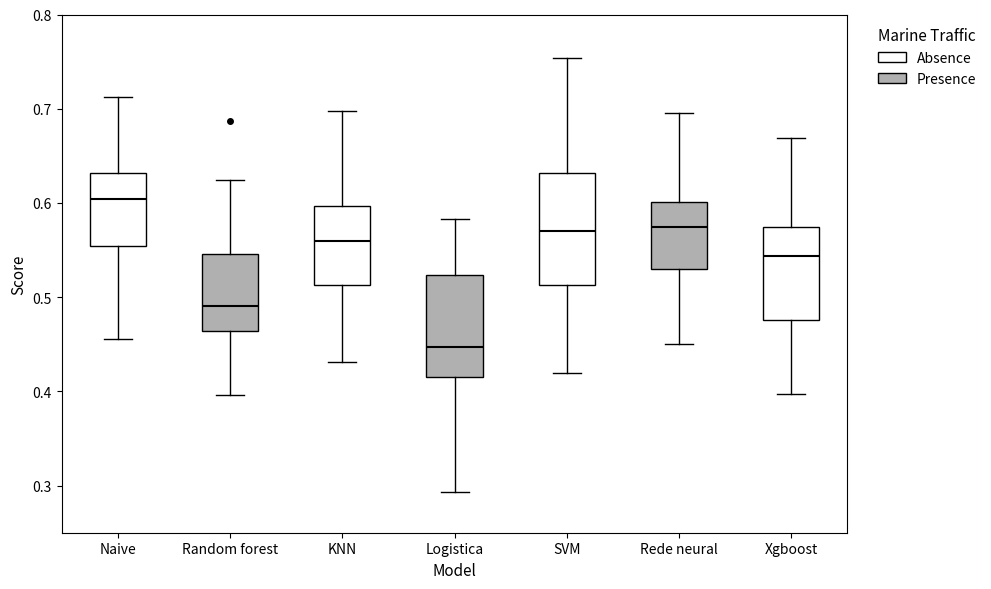

Reading left to right, read every box against the y-axis: the position of its median line, the range the box covers, and the ends of its whiskers. The values are not printed on the chart, so give them approximately, as read against the axis.

Naive: median 0.60, box 0.55 to 0.63, whiskers 0.46 to 0.71
Random forest: median 0.49, box 0.46 to 0.55, whiskers 0.40 to 0.62
KNN: median 0.56, box 0.51 to 0.60, whiskers 0.43 to 0.70
Logistica: median 0.45, box 0.42 to 0.52, whiskers 0.29 to 0.58
SVM: median 0.57, box 0.51 to 0.63, whiskers 0.42 to 0.75
Rede neural: median 0.57, box 0.53 to 0.60, whiskers 0.45 to 0.70
Xgboost: median 0.54, box 0.48 to 0.57, whiskers 0.40 to 0.67